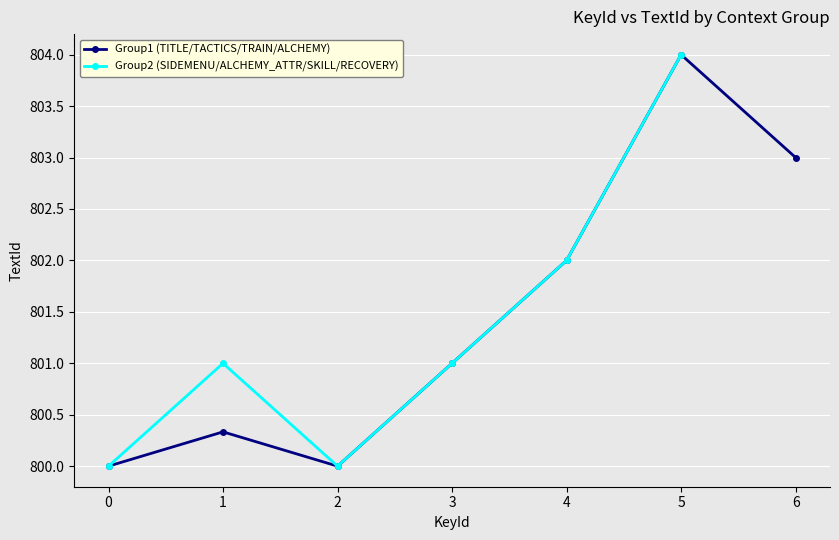

What is the difference between the Group2 (SIDEMENU/ALCHEMY_ATTR/SKILL/RECOVERY) values at 3 and 4?

1.0